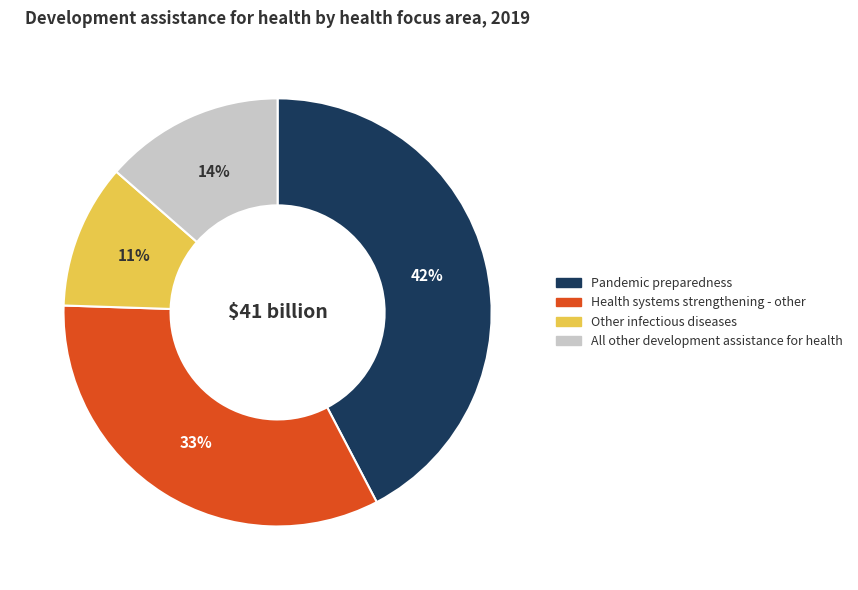

Combined, do Pandemic preparedness and All other development assistance for health account for over 50%?

Yes